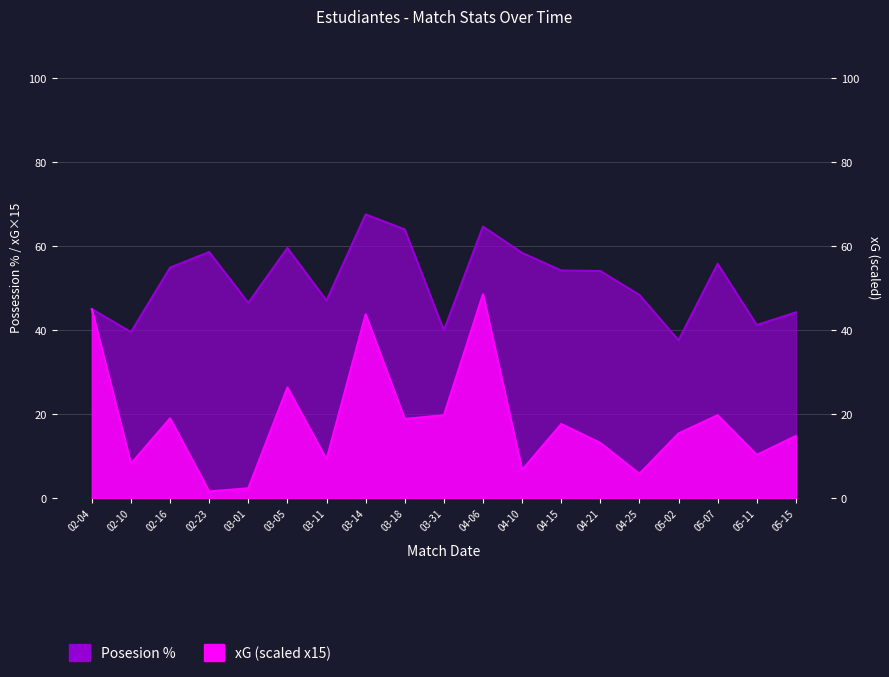

Reading right to left, what are all the values shown in this chart?

Posesion %: 44.3	41.3	55.8	37.6	48.4	54.1	54.2	58.4	64.7	40.0	64.0	67.6	47.1	59.6	46.5	58.6	54.9	39.6	45.1
xG: 14.8	10.3	19.8	15.5	5.9	13.2	17.7	6.8	48.6	19.8	18.9	43.8	9.3	26.4	2.4	1.6	19.1	8.2	45.0